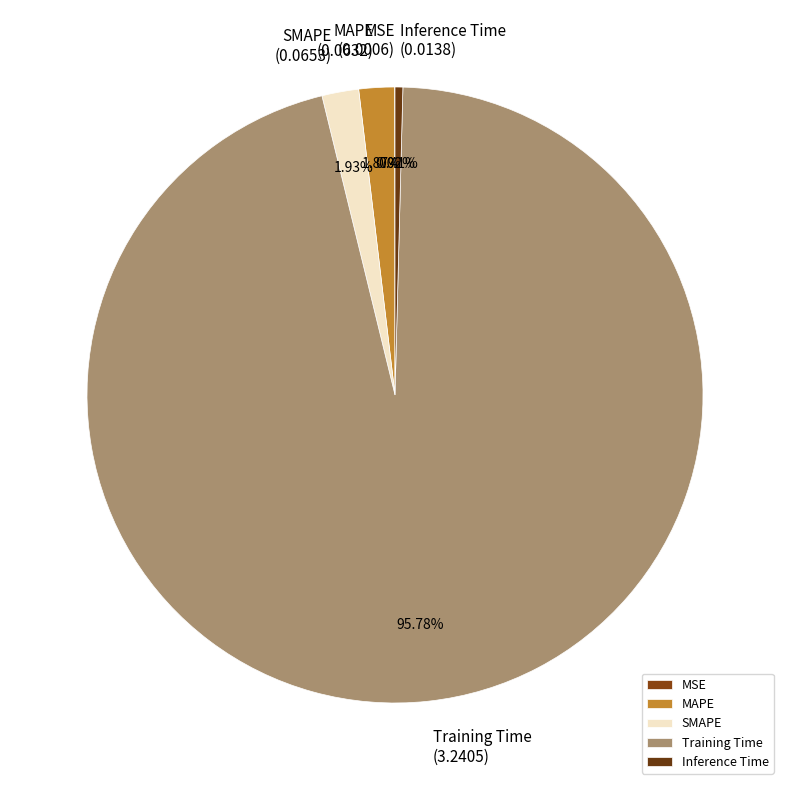

Is the sum of Inference Time and SMAPE greater than half?

No